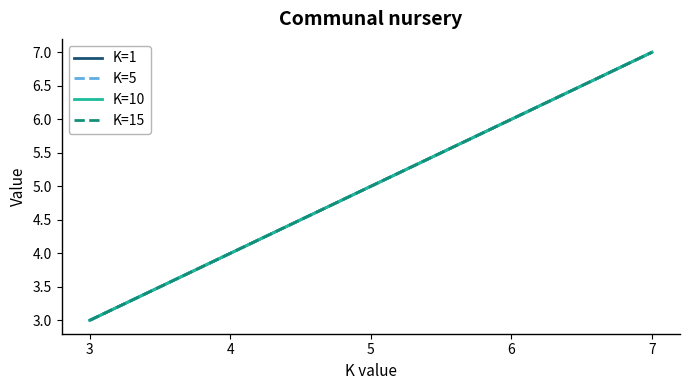

Is this an area chart (filled region under the line)?

No